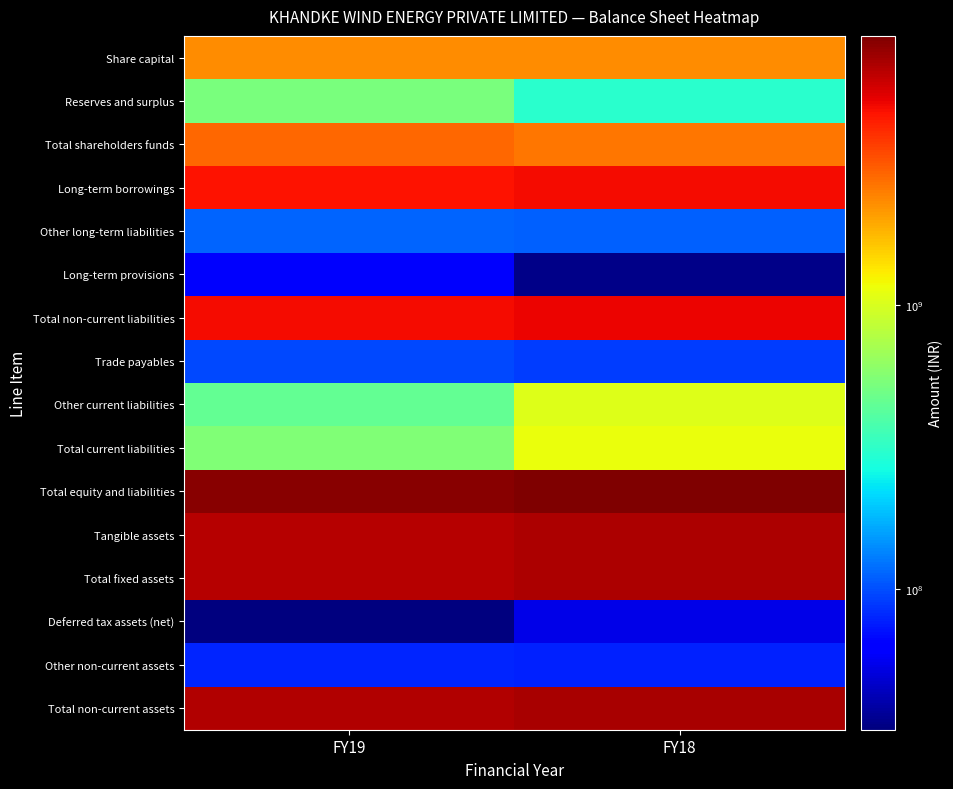

Which has a higher value, FY19 or FY18?

FY19